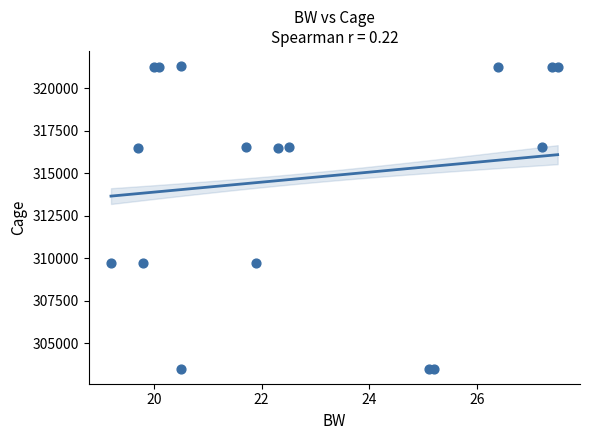

What is the range of Y values (max minus min)?

17820